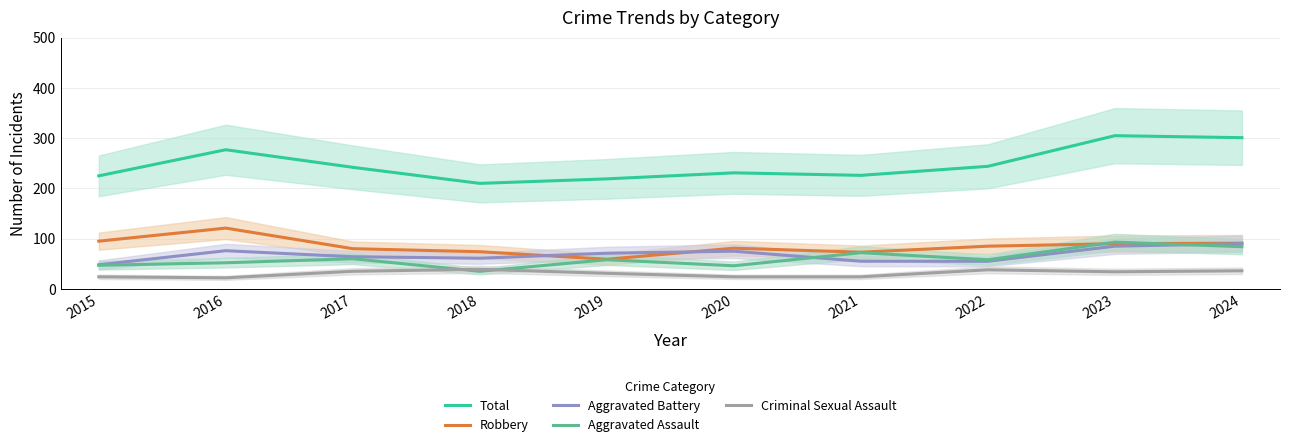

Between which two adjacent categories do Robbery and Aggravated Assault first intersect?

2022 and 2023